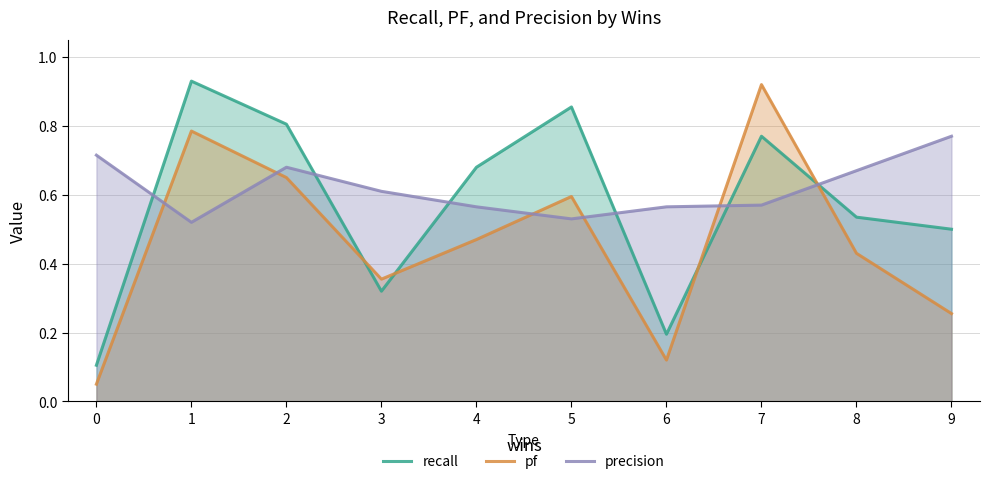

What is the value of the pf point at the 6th from the left?

0.6